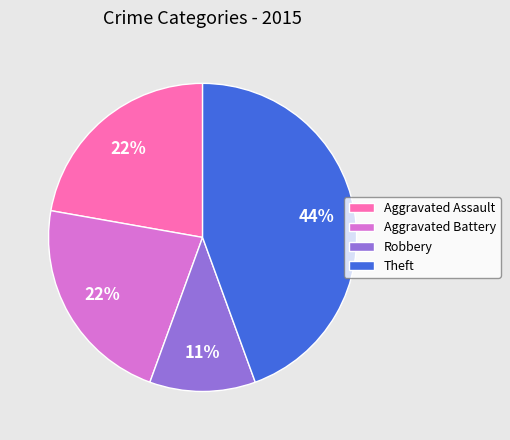

To the nearest percent, what is the average slice percentage?

25%